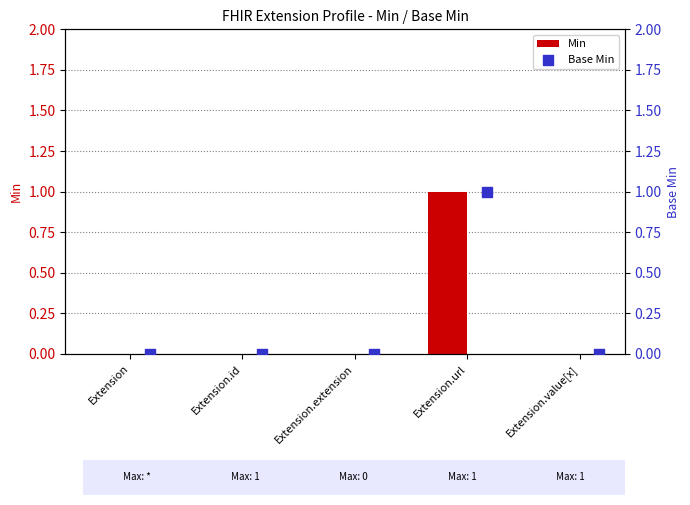

Which series reaches the minimum Y coordinate?

Min